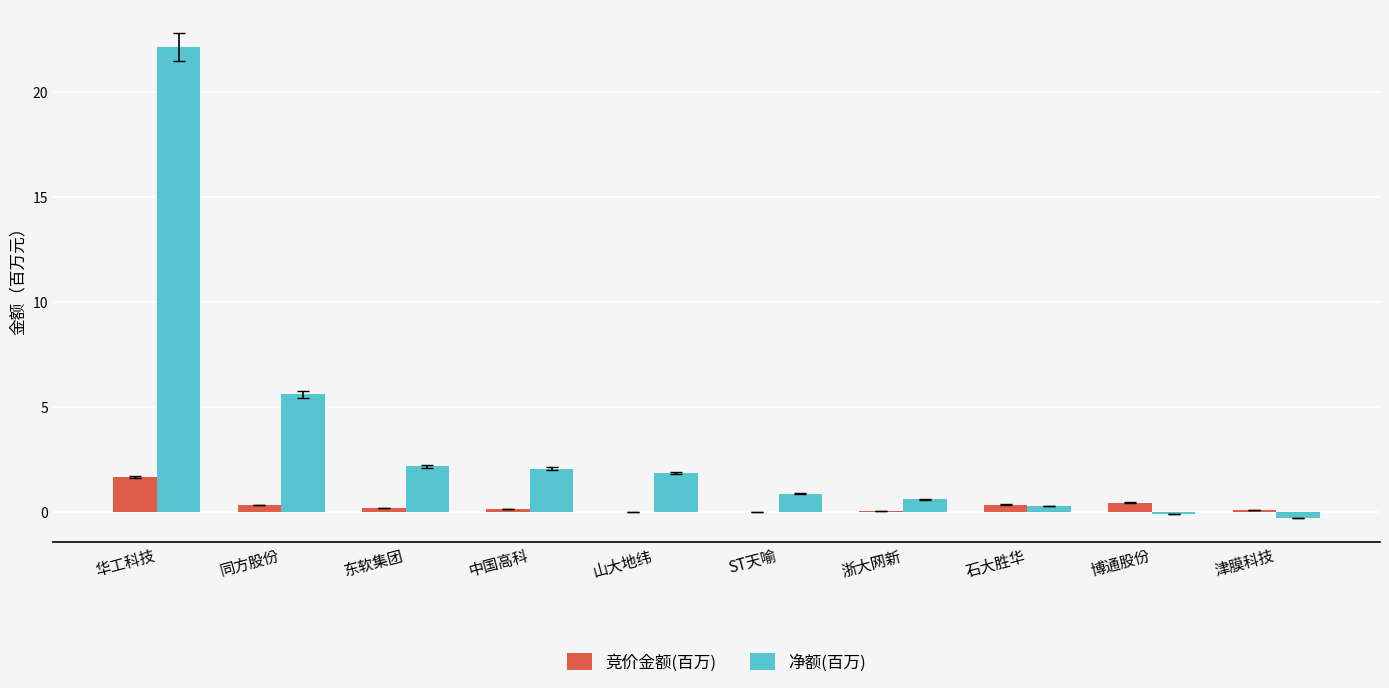

Which series has the largest total across all categories?

净额(百万)